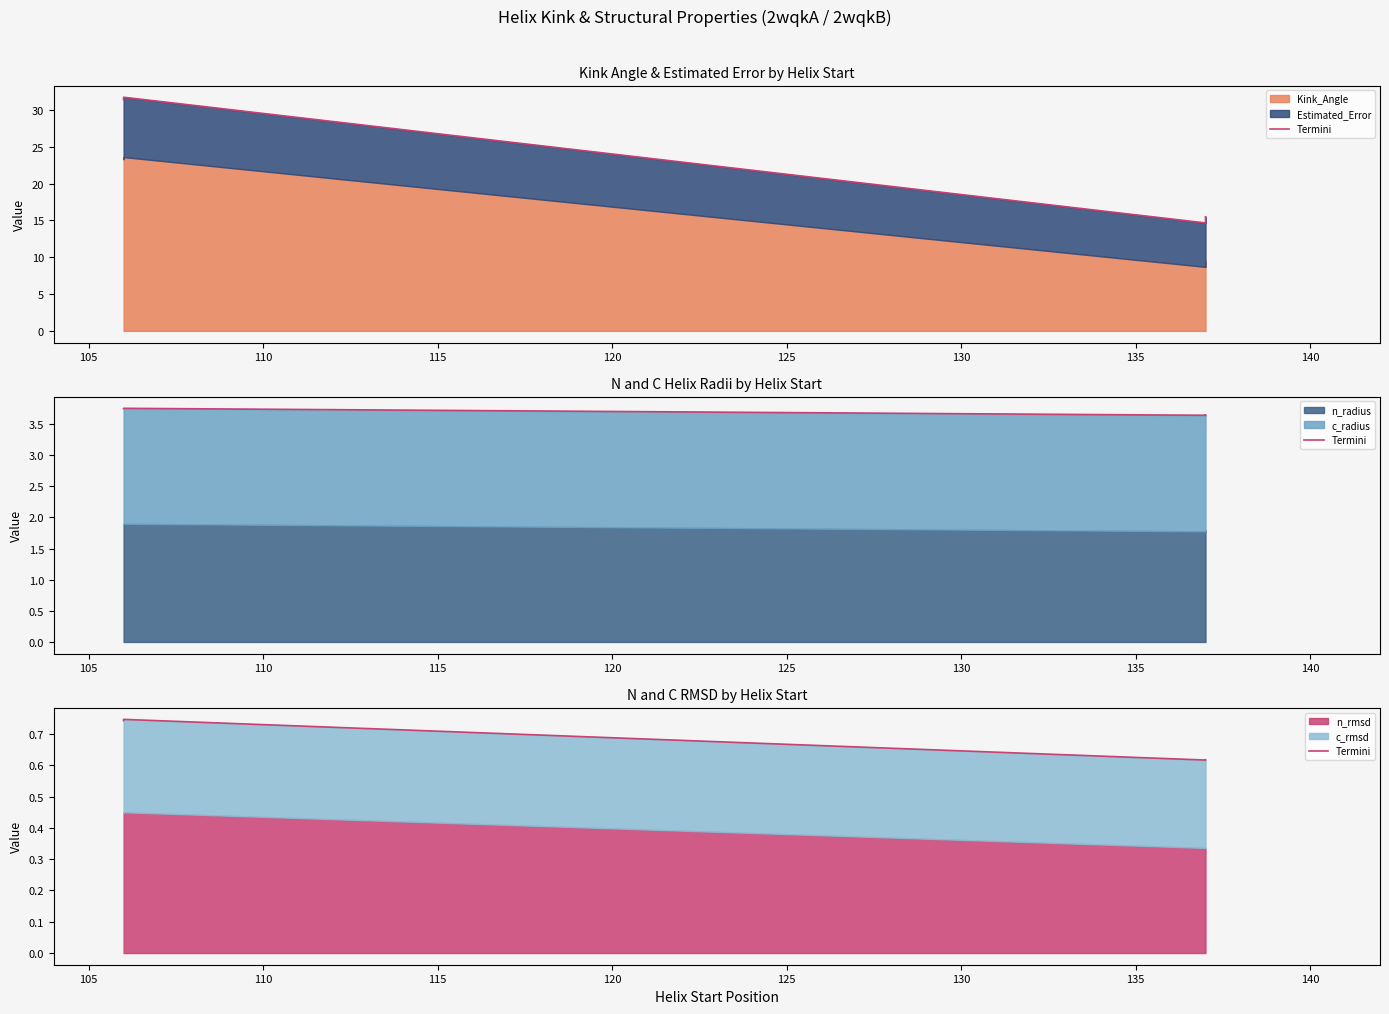

What is the average value?

0.7